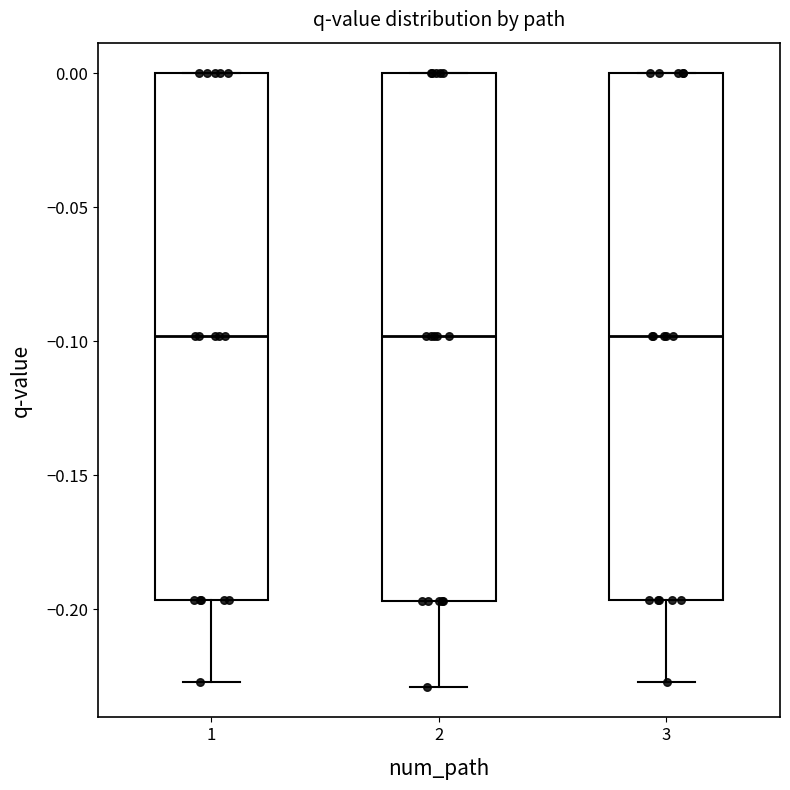

Reading left to right, read every box against the y-axis: the position of its median line, the range the box covers, and the ends of its whiskers. The values are not printed on the chart, so give them approximately, as read against the axis.

1: median -0.100, box -0.195 to 0.000, whiskers -0.225 to 0.000
2: median -0.100, box -0.195 to 0.000, whiskers -0.230 to 0.000
3: median -0.100, box -0.195 to 0.000, whiskers -0.225 to 0.000